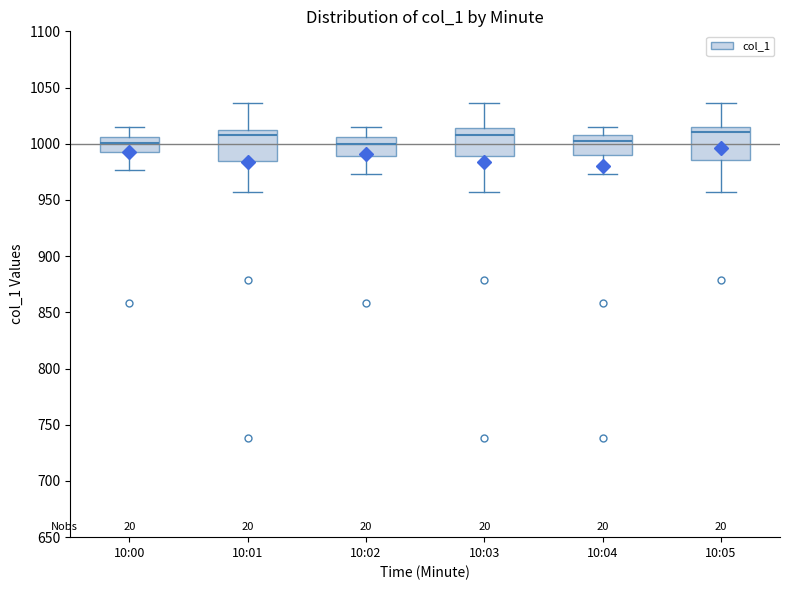

Reading left to right, transcribe this box plot: for each box, give where its median line is, the range the box spans, and where its two whiskers end, as read against the y-axis. The values are not printed on the chart, so give them approximately, as read against the axis.

10:00: median 1000, box 995 to 1005, whiskers 975 to 1015
10:01: median 1010, box 985 to 1015, whiskers 955 to 1035
10:02: median 1000, box 990 to 1005, whiskers 975 to 1015
10:03: median 1010, box 990 to 1015, whiskers 955 to 1035
10:04: median 1000, box 990 to 1010, whiskers 975 to 1015
10:05: median 1010, box 985 to 1015, whiskers 955 to 1035